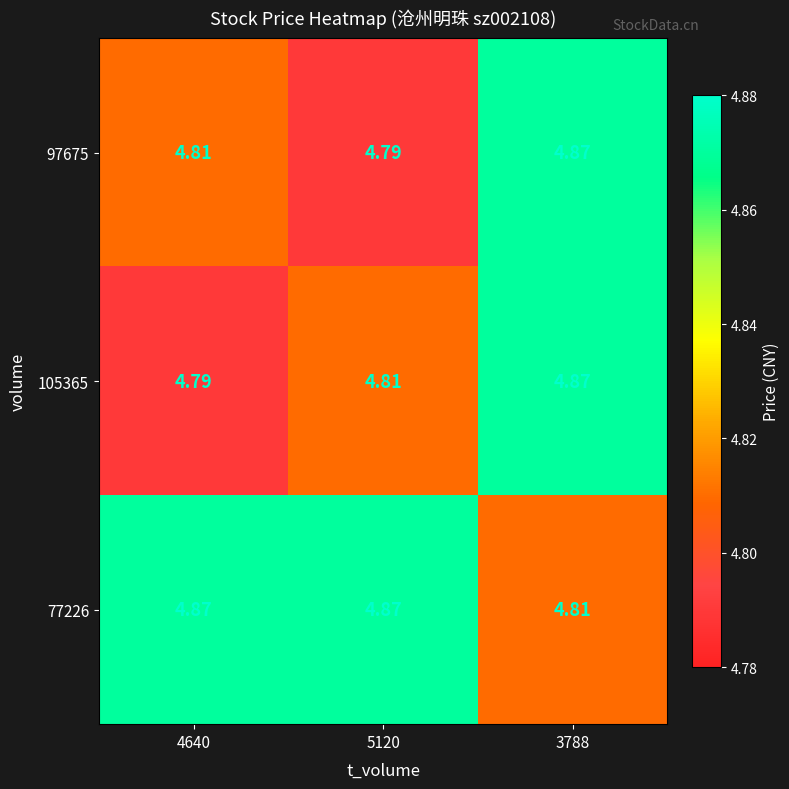

Is the value of 105365 at 3788 greater than the value of 97675 at 5120?

Yes